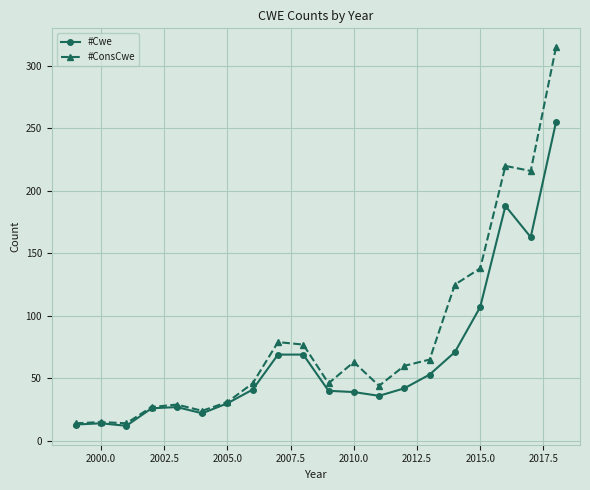

Which series has the widest spread of values?

#ConsCwe